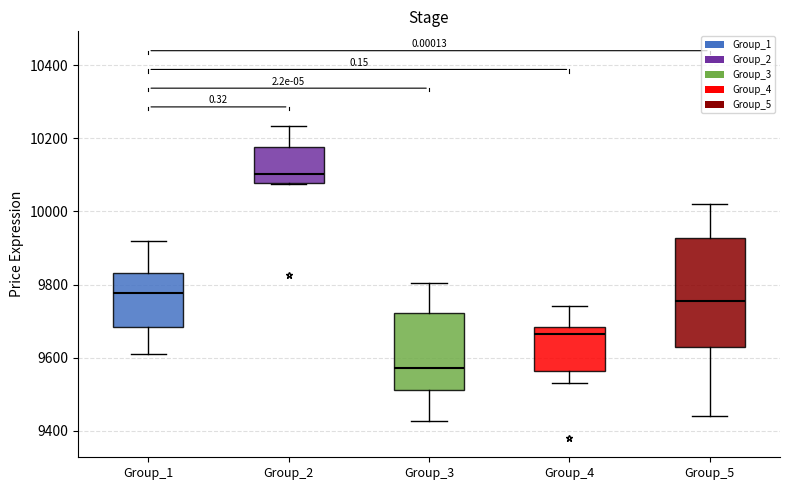

Reading left to right, read every box against the y-axis: the position of its median line, the range the box covers, and the ends of its whiskers. The values are not printed on the chart, so give them approximately, as read against the axis.

Group_1: median 9780, box 9680 to 9840, whiskers 9620 to 9920
Group_2: median 10100, box 10080 to 10180, whiskers 10080 to 10240
Group_3: median 9580, box 9520 to 9720, whiskers 9420 to 9800
Group_4: median 9660, box 9560 to 9680, whiskers 9540 to 9740
Group_5: median 9760, box 9620 to 9920, whiskers 9440 to 10020